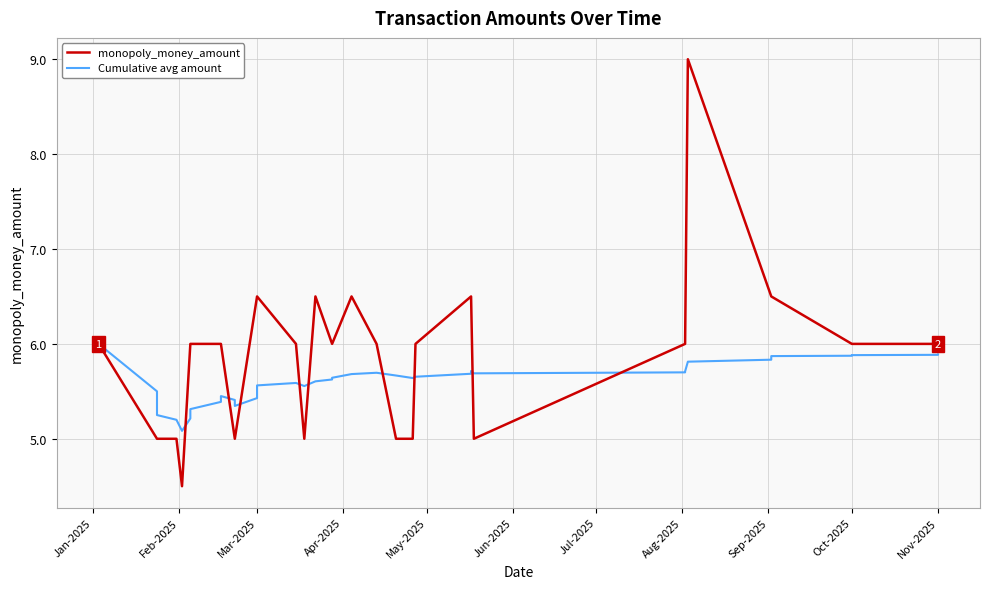

At which label is monopoly_money_amount closest to 6?

Jan-2025